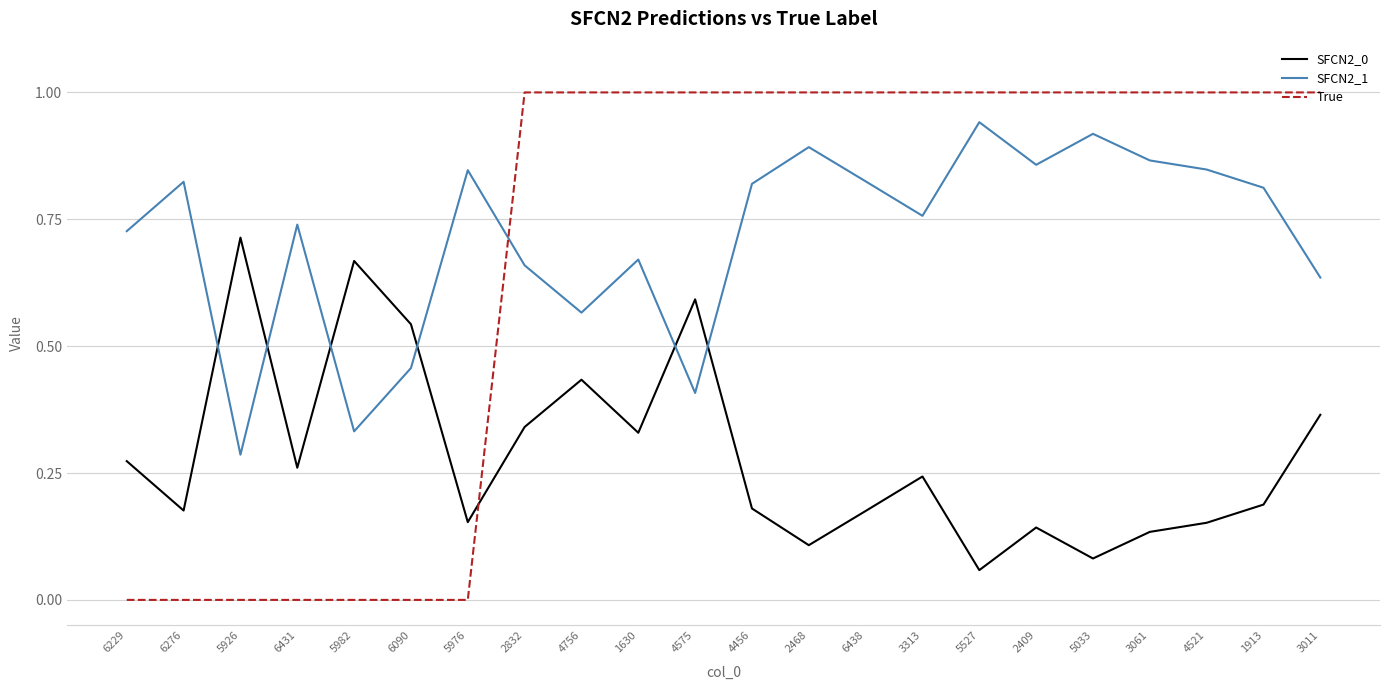

Which series has the largest range (max minus min)?

True